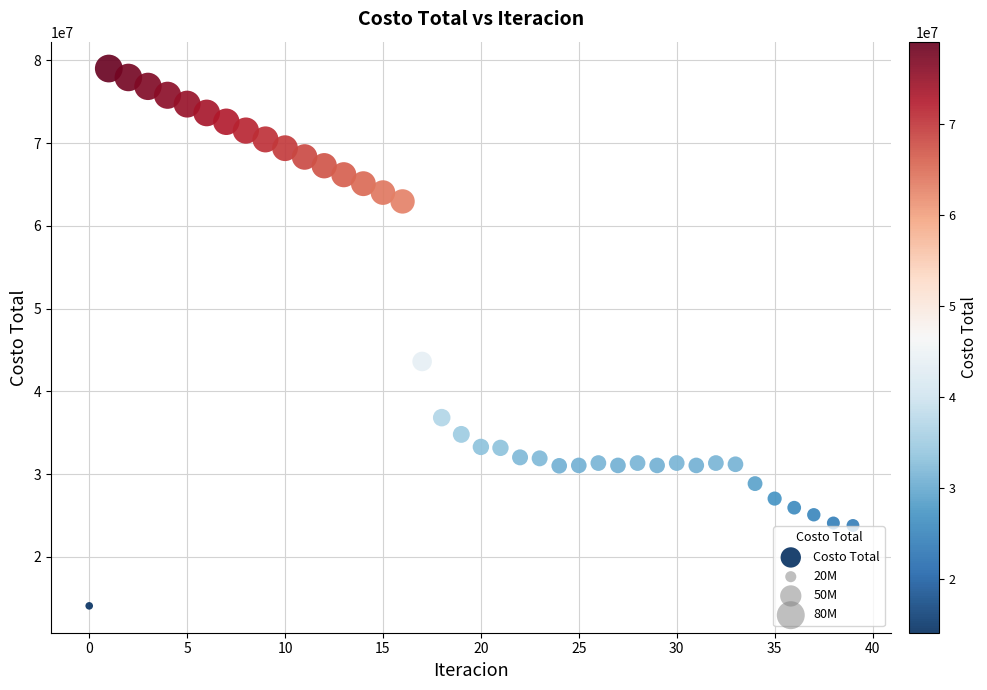

What Y value in the scatter plot is closest to 46541969?

43607140.6